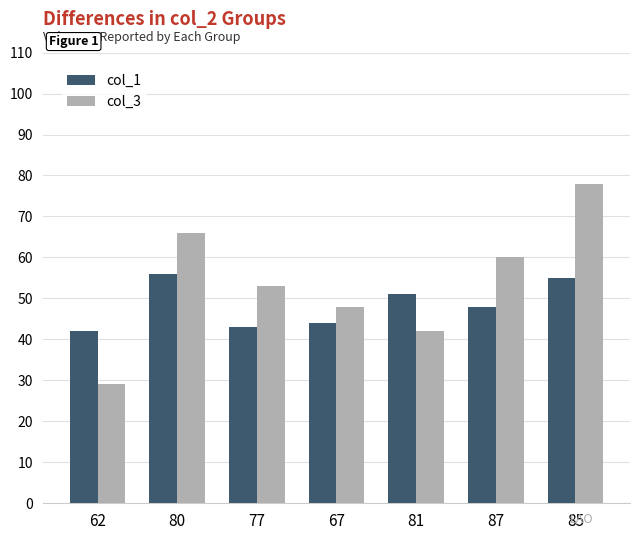

What is the highest value of the col_1 series?

56